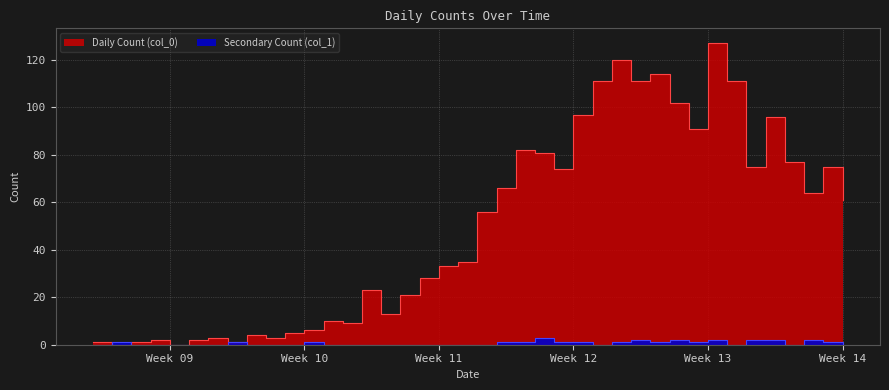

What is the difference between the Daily Count (col_0) values at 2020-02-27 and 2020-03-22?

73